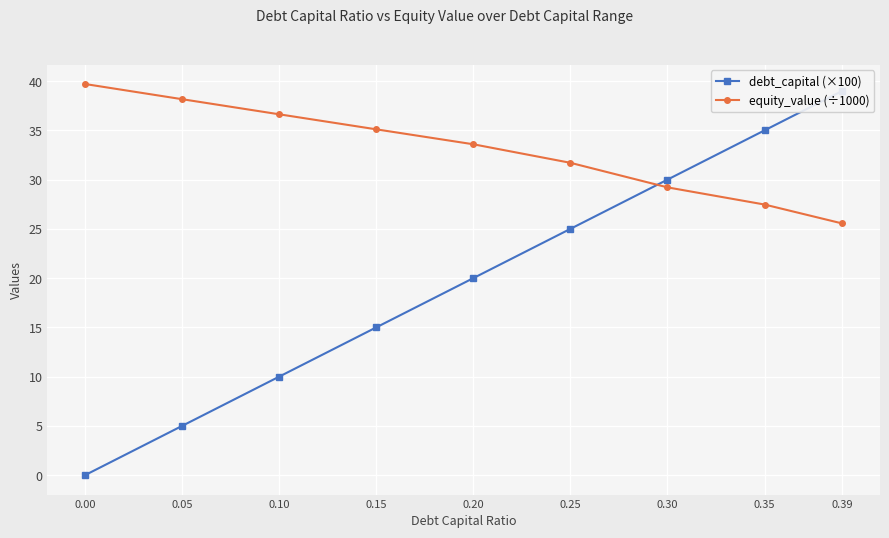

Between 0.15 and 0.30, which is larger?

0.30